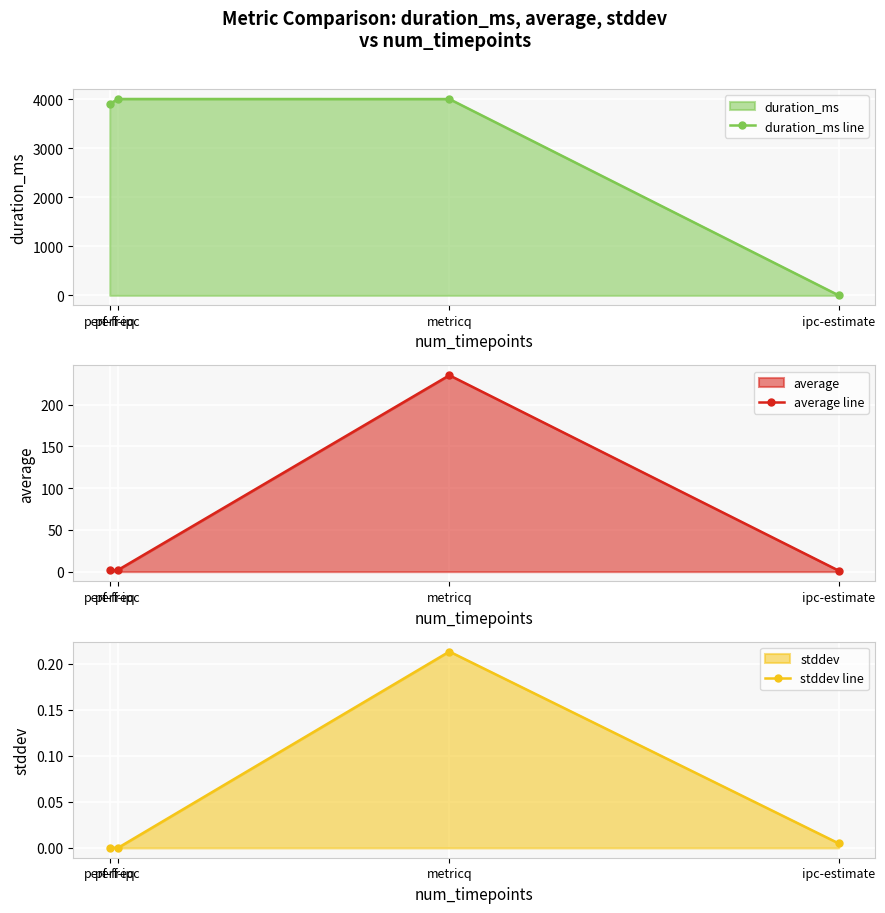

How many data points does each series have?

4